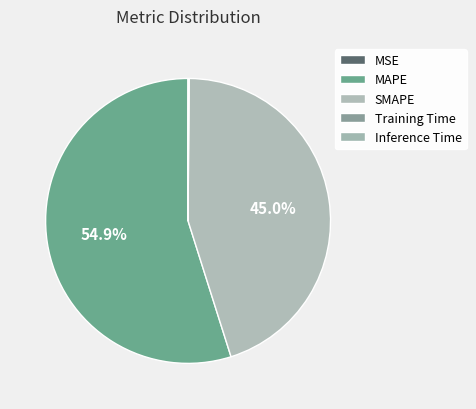

Is it true that Training Time is 0% of the pie?

True